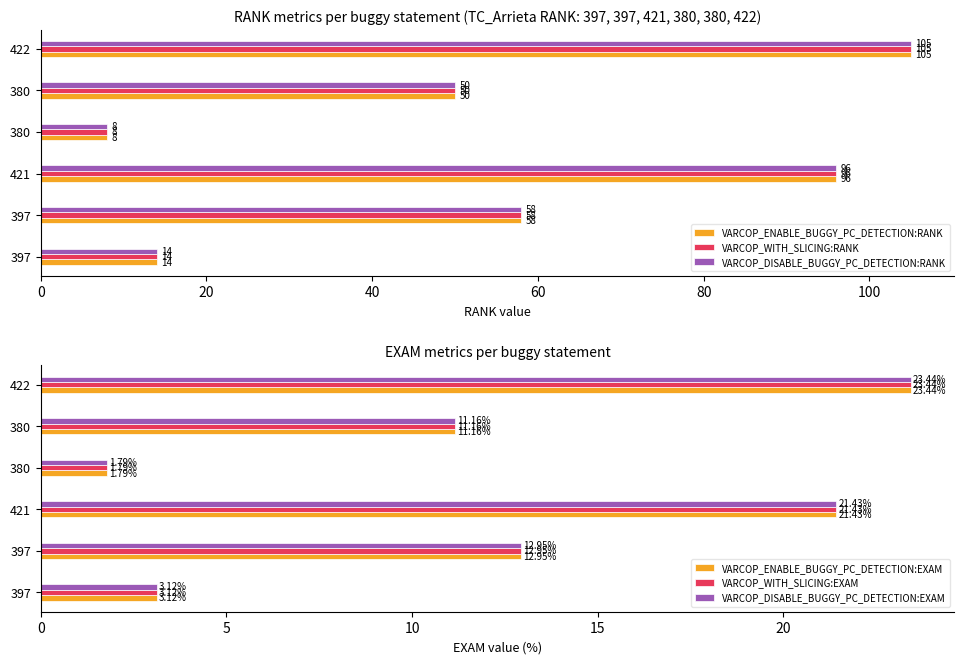

What is the value of the VARCOP_DISABLE_BUGGY_PC_DETECTION:RANK bar at the 3rd from the left?

96.0